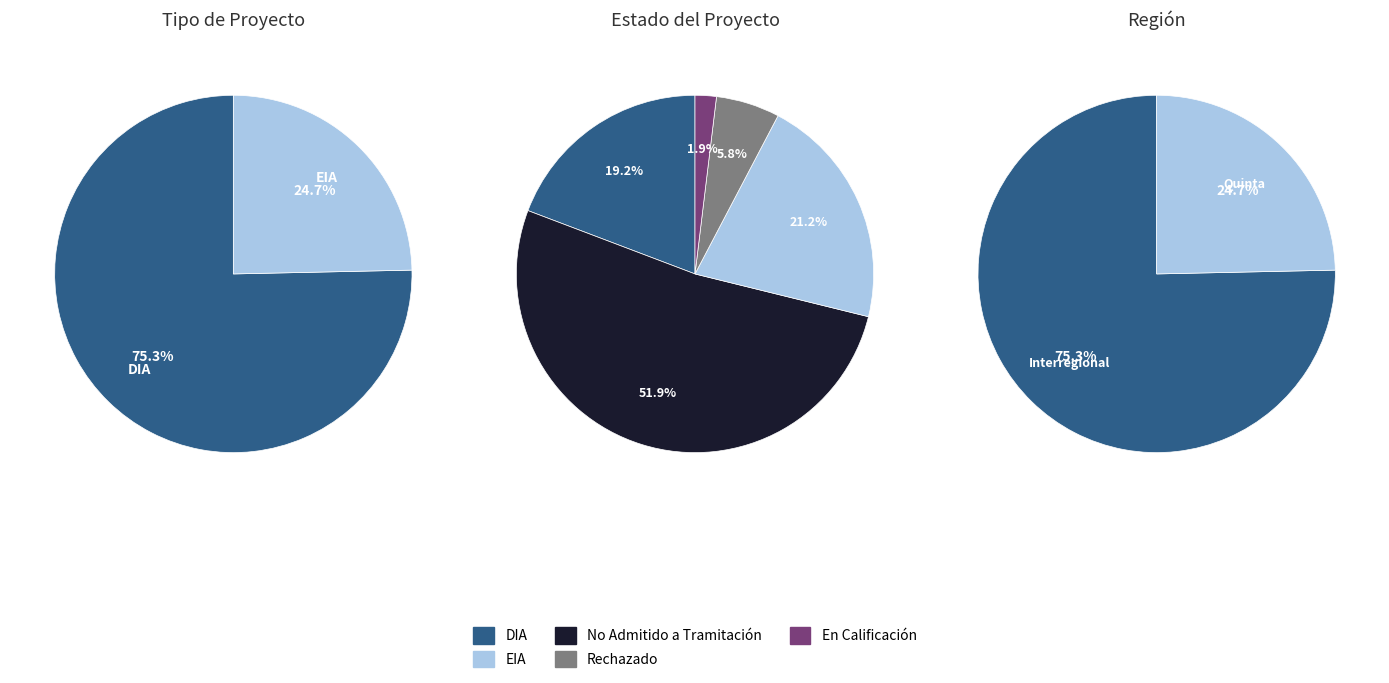

What percentage is NOT represented by EIA?

75.3%